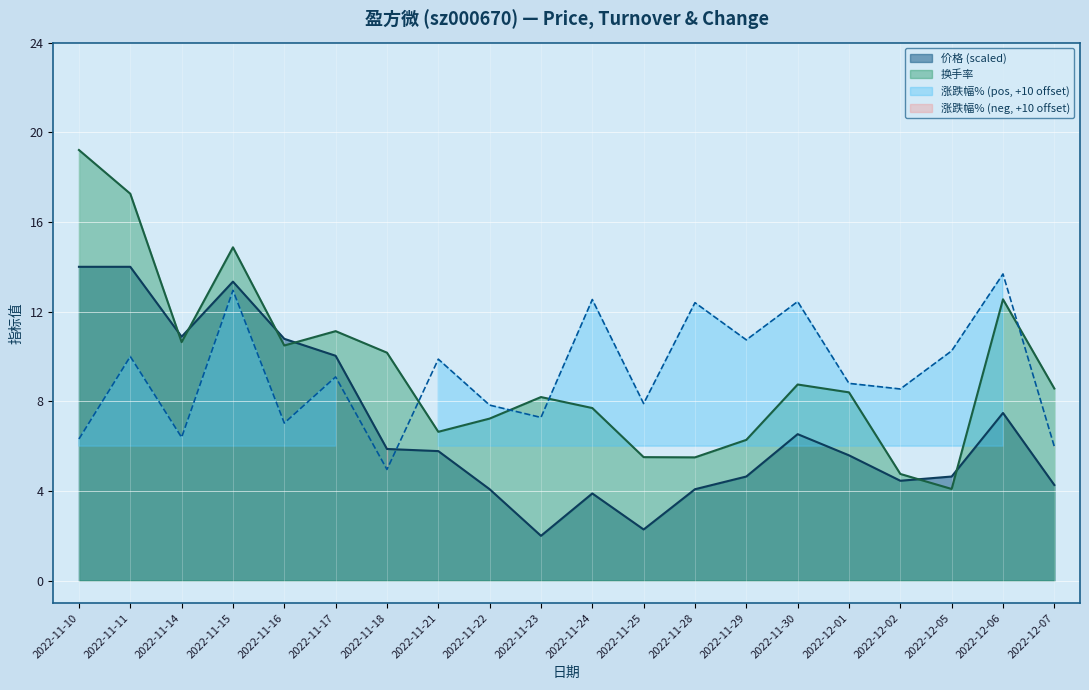

Reading left to right, what are all the values shown in this chart?

涨跌幅%: 6.3	10.0	6.4	12.9	7.0	9.1	5.0	9.9	7.8	7.3	12.5	7.9	12.4	10.7	12.4	8.8	8.6	10.2	13.7	6.0
换手率: 19.2	17.3	10.6	14.9	10.5	11.1	10.2	6.6	7.2	8.2	7.7	5.5	5.5	6.3	8.8	8.4	4.8	4.1	12.6	8.6
价格: 14.0	14.0	10.9	13.3	10.8	10.0	5.9	5.8	4.1	2.0	3.9	2.3	4.1	4.6	6.5	5.6	4.5	4.6	7.5	4.3